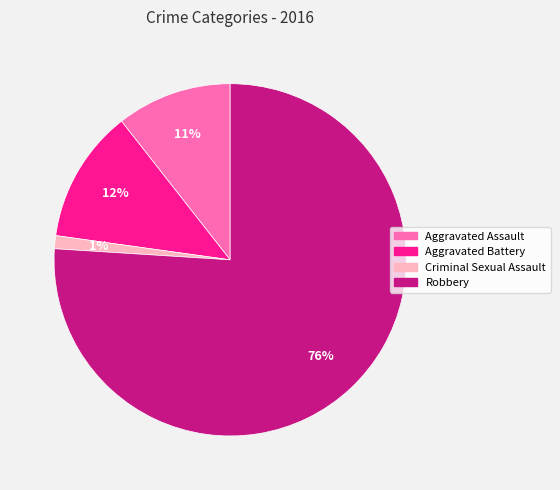

Which category has the smallest portion of the pie?

Criminal Sexual Assault